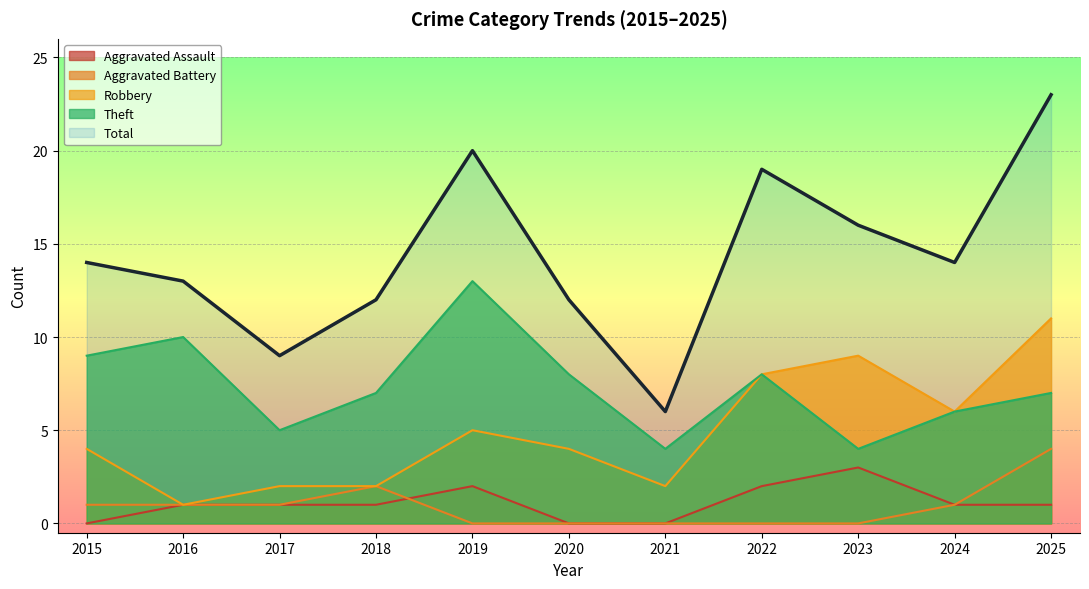

How many Aggravated Battery values are between 0 and 1?

9